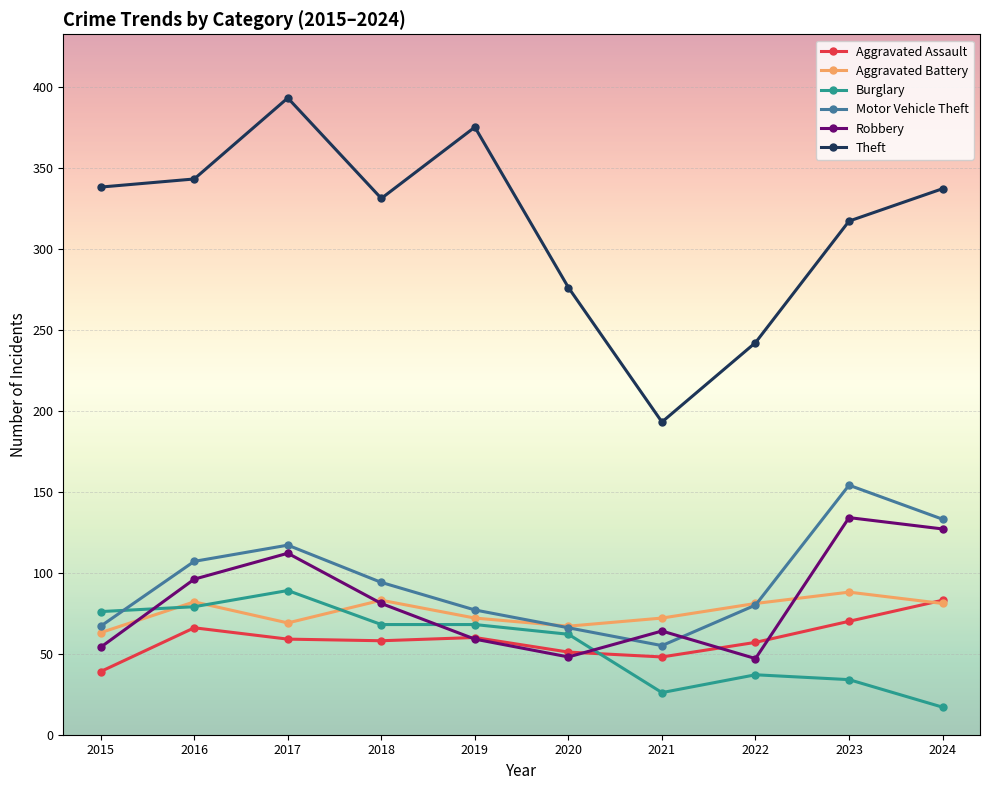

Is this an area chart (filled region under the line)?

No